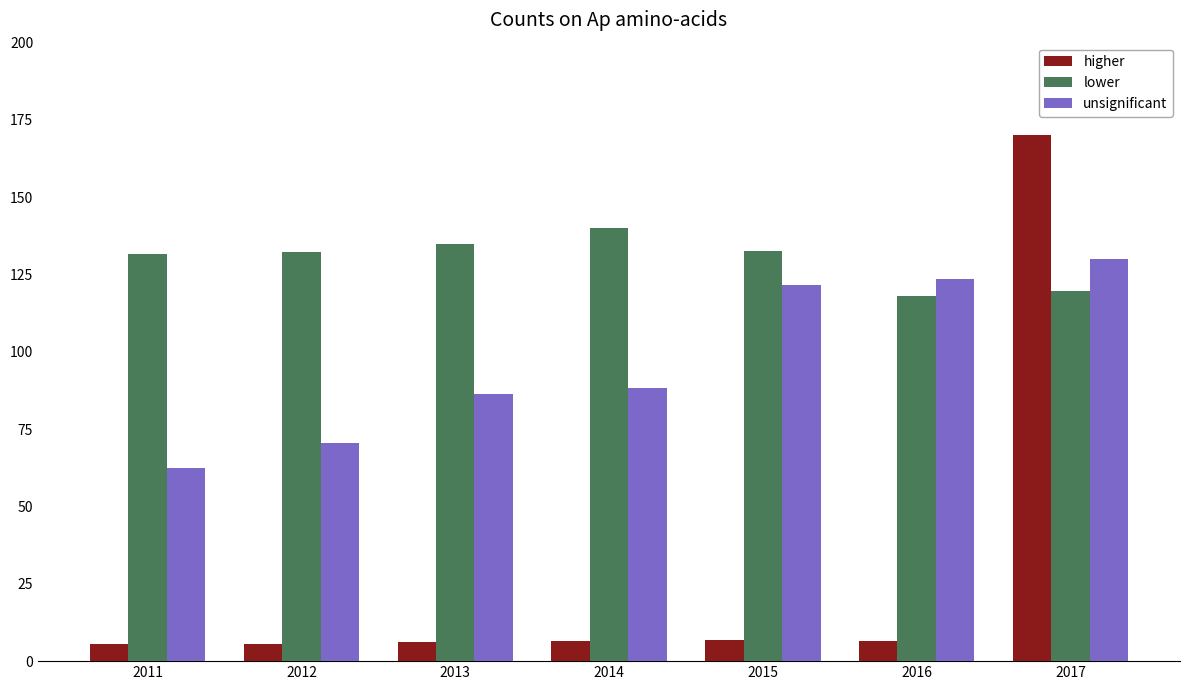

What is the difference between the highest and lowest values at 2012?

126.8